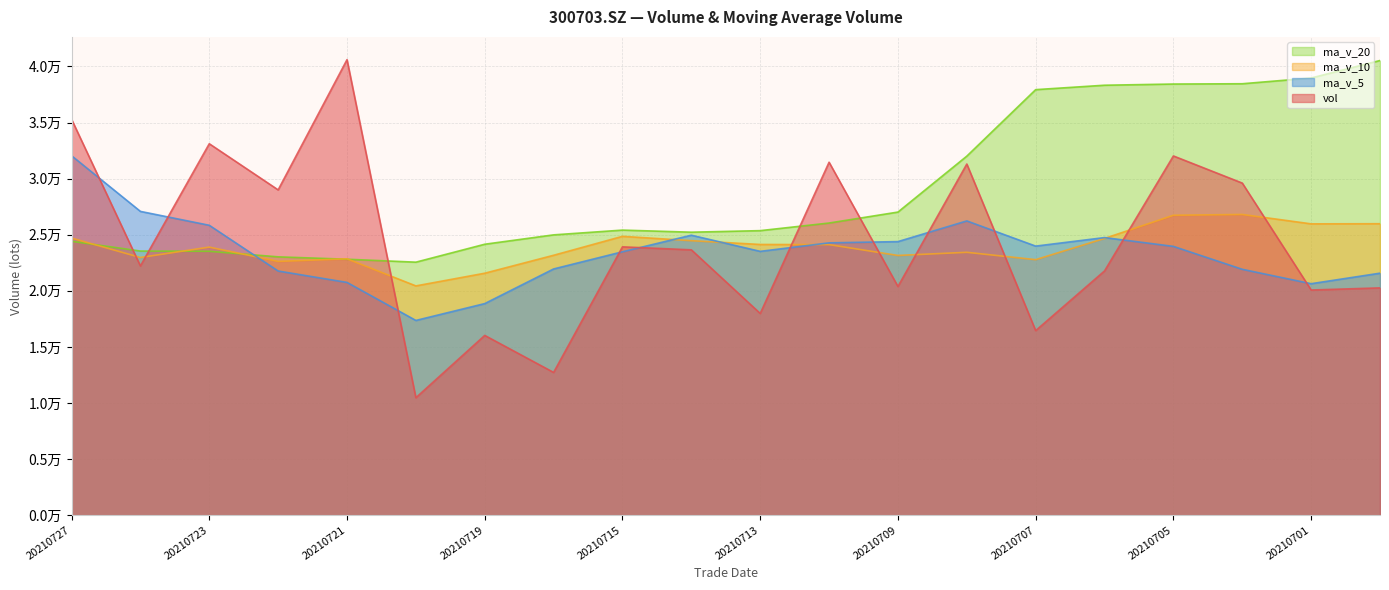

What is the sum of the ma_v_5 values at 20210721 and 20210713?

44267.7